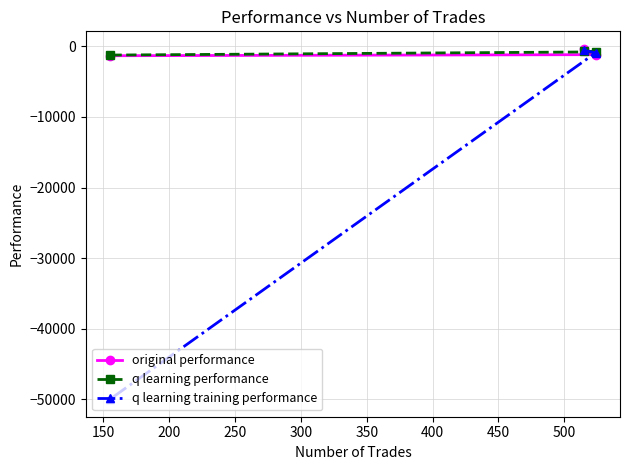

What is the lowest value of the original performance series?

-1319.7